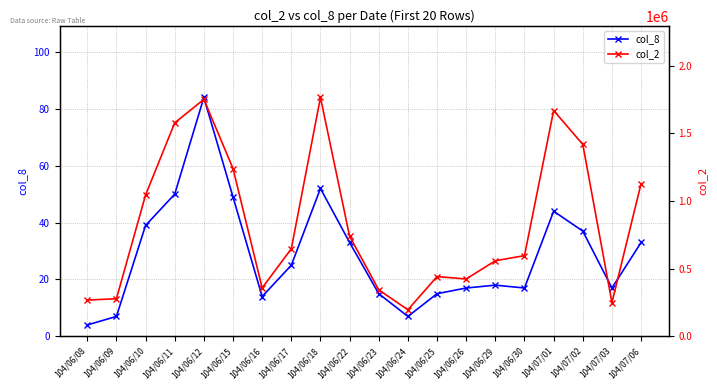

What is the total value across all series at 104/06/30?

596487